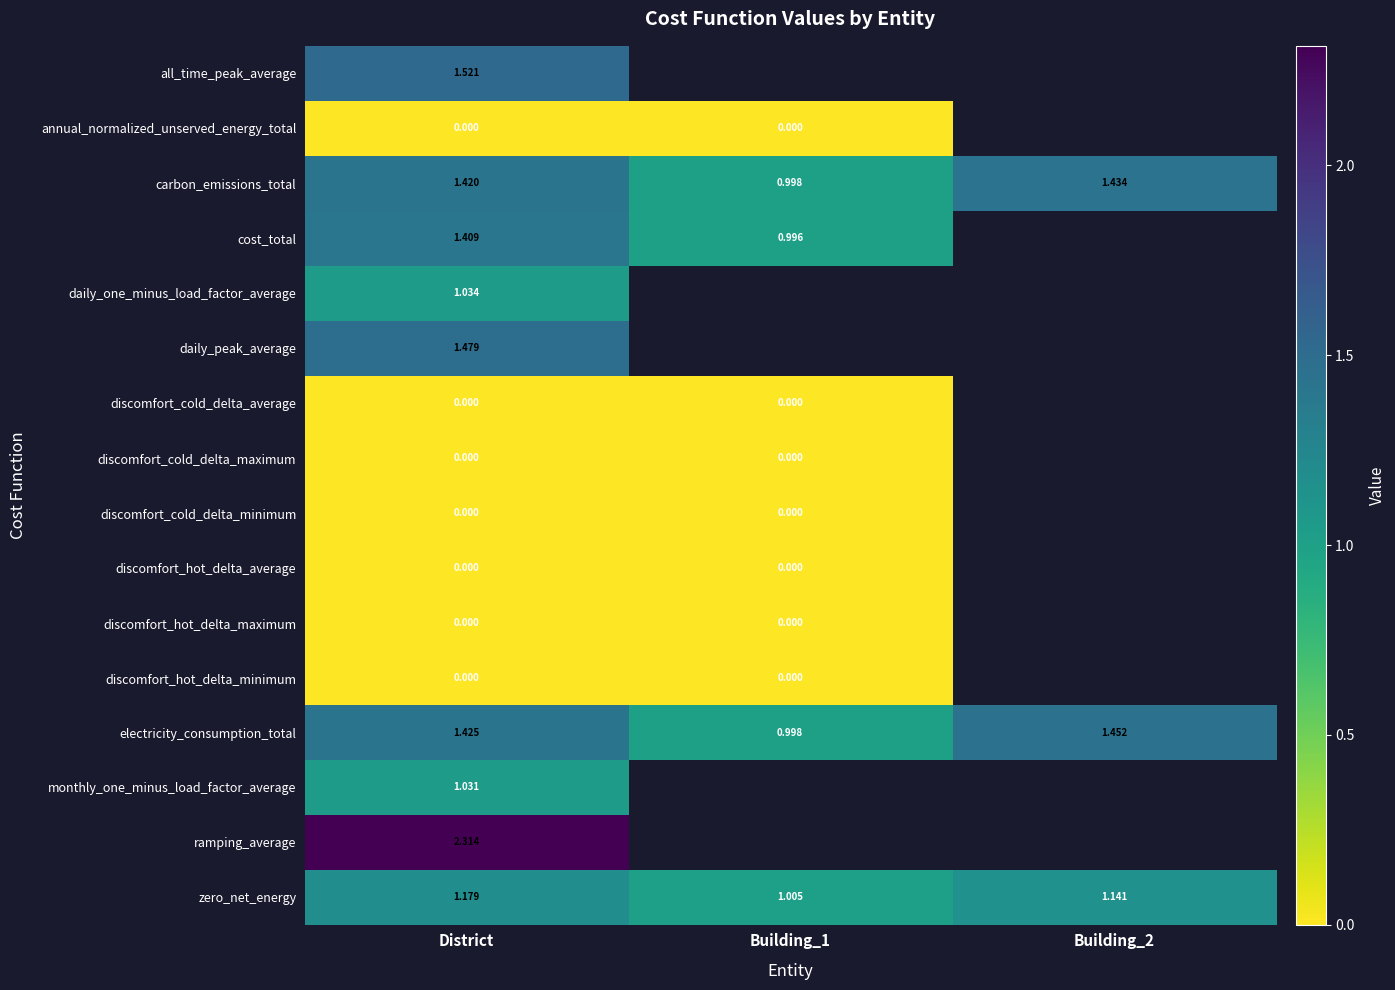

What is the maximum value shown in the chart?

2.3